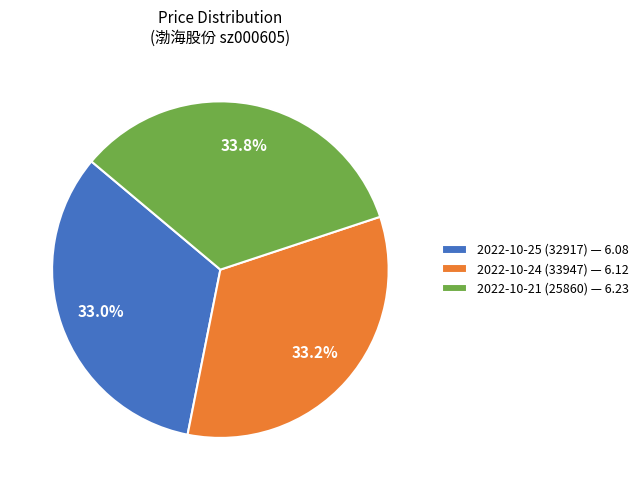

Count the number of slices in the pie.

3